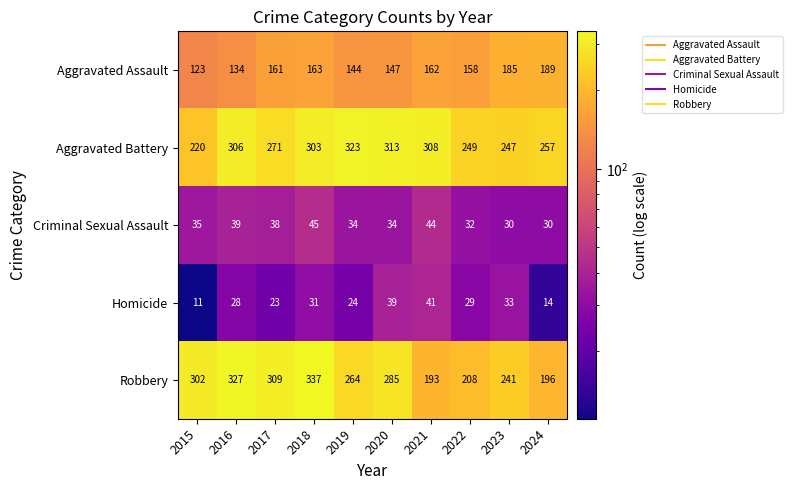

How many categories are shown in the chart?

10